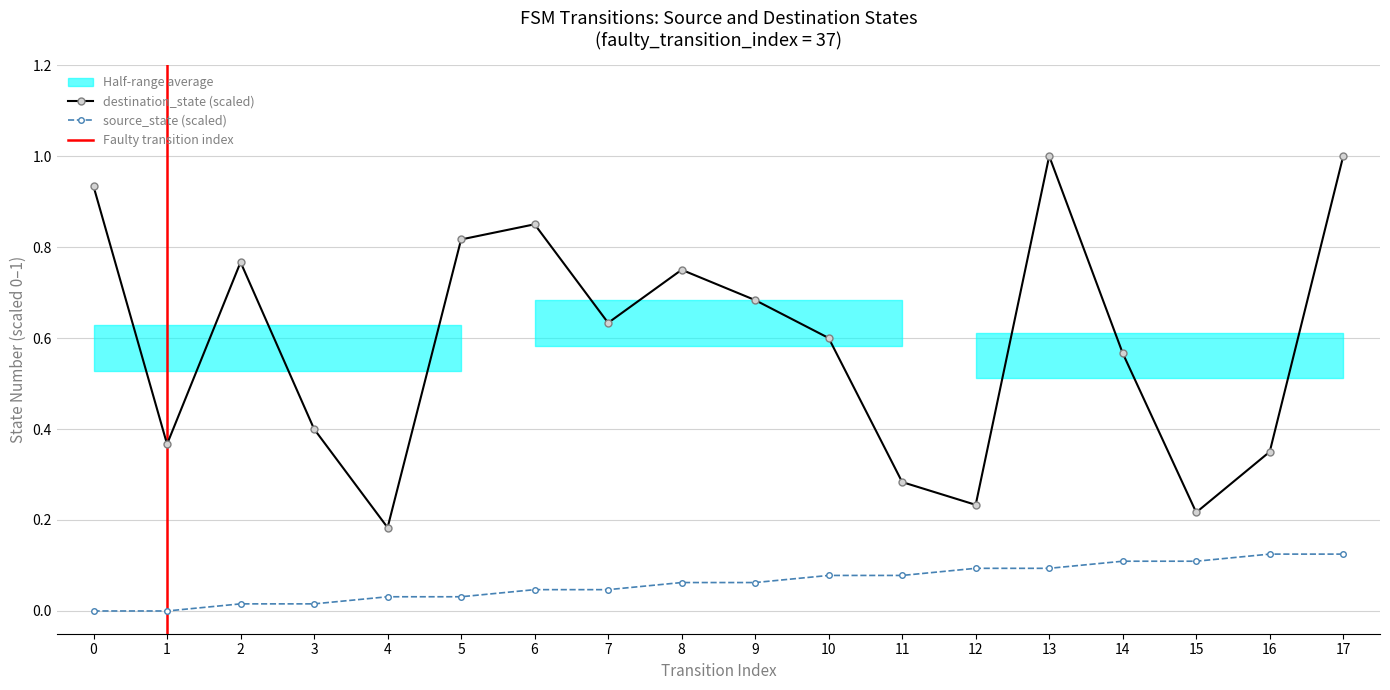

Count the number of categories in the chart.

18